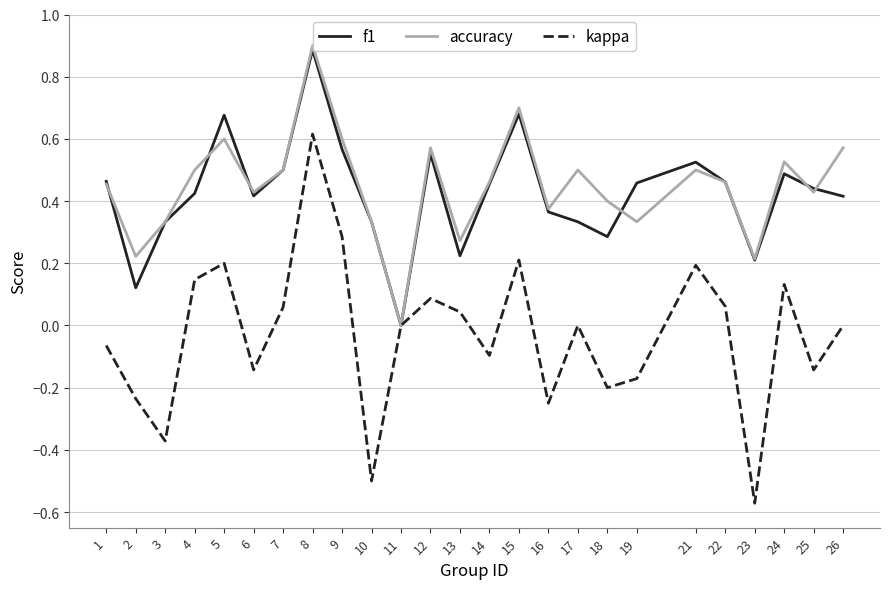

At which category is the sum across all series the highest?

8